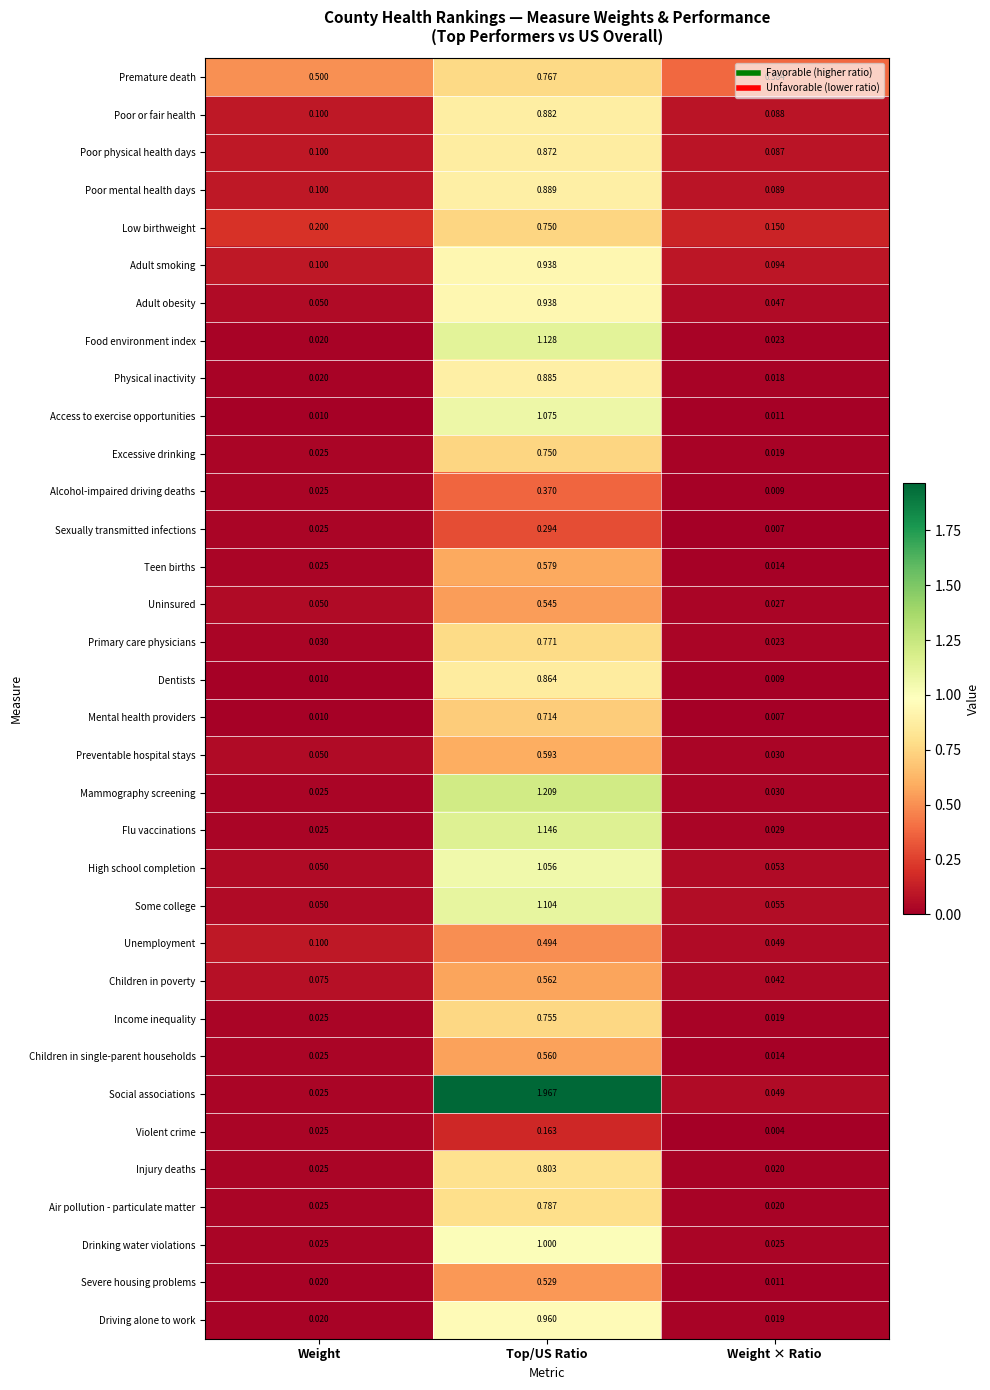

At which label is Physical inactivity closest to 0?

Weight × Ratio